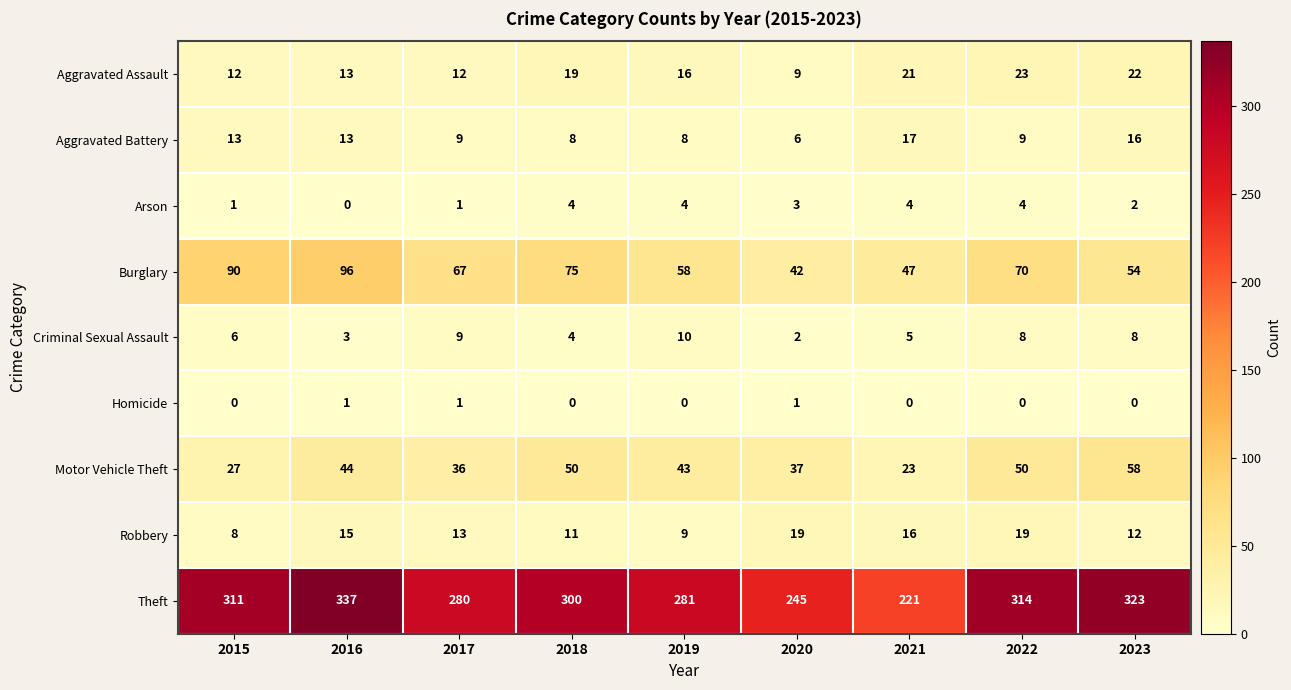

At which label is Robbery closest to 13?

2017